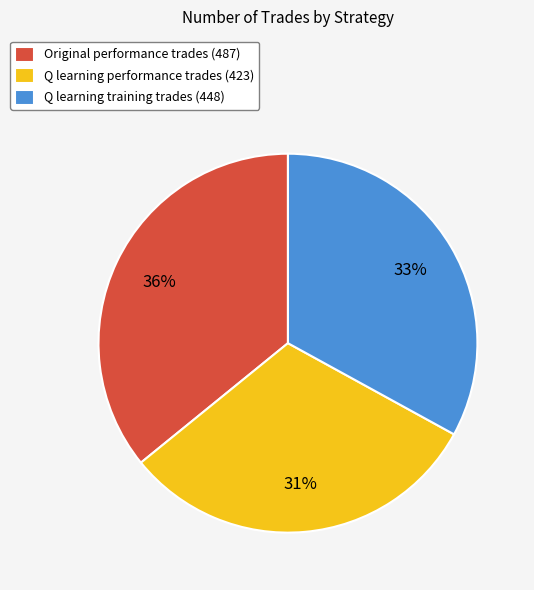

Do Q learning performance trades (423) and Q learning training trades (448) together represent more than half of the pie?

Yes